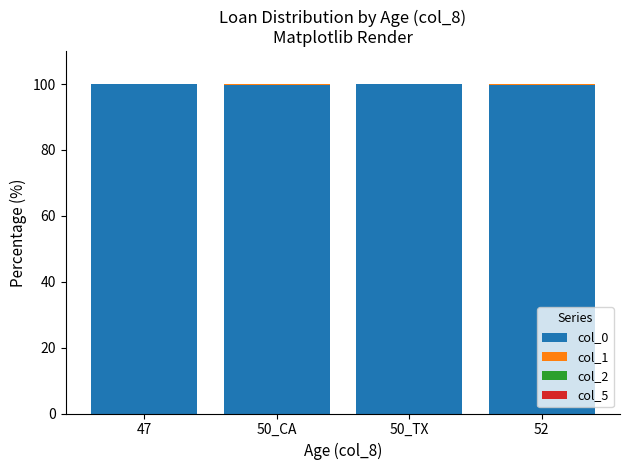

What is the maximum value for col_0?

99.9